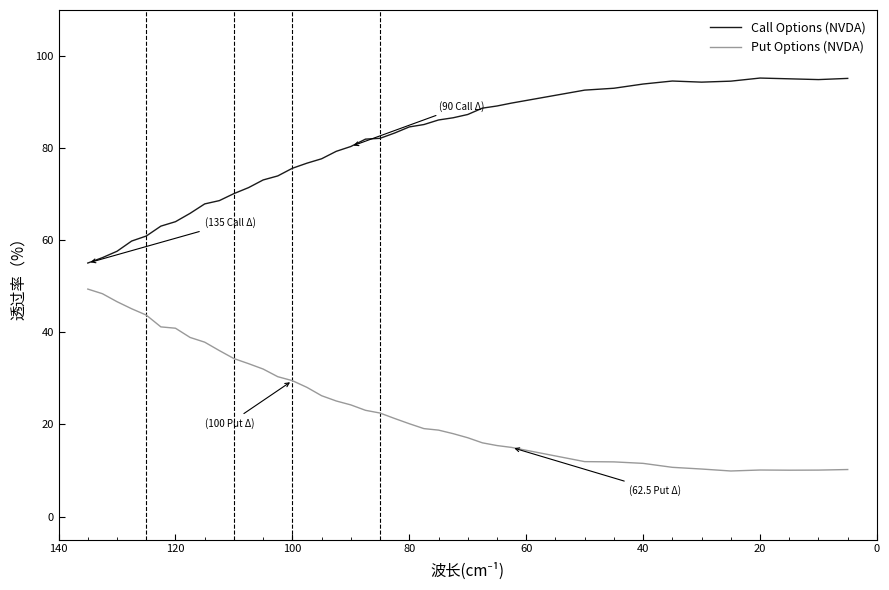

What is the maximum value for Put Options (NVDA)?

49.4